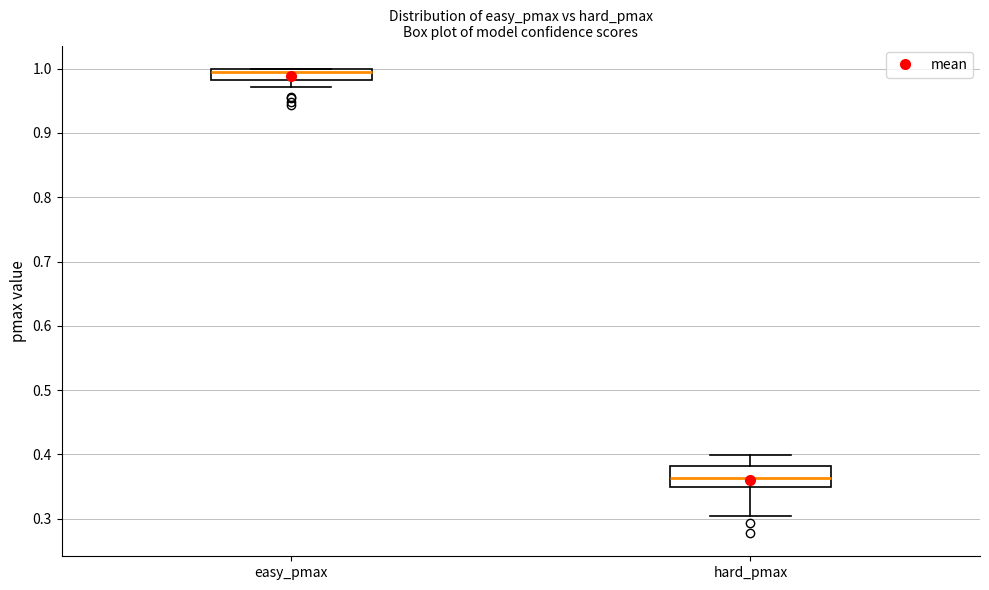

Comparing the boxes themselves (not the whiskers), which one is the tallest?

hard_pmax